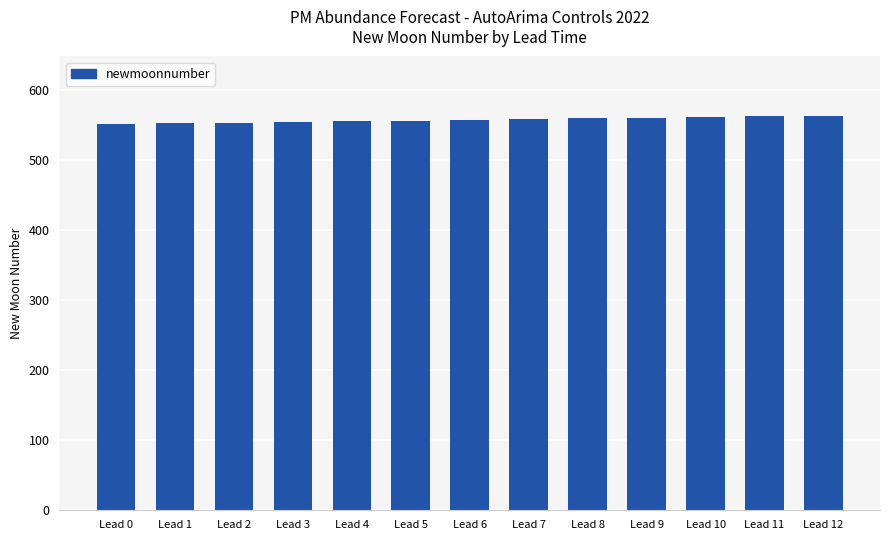

What is the difference between the maximum and second lowest values?

11